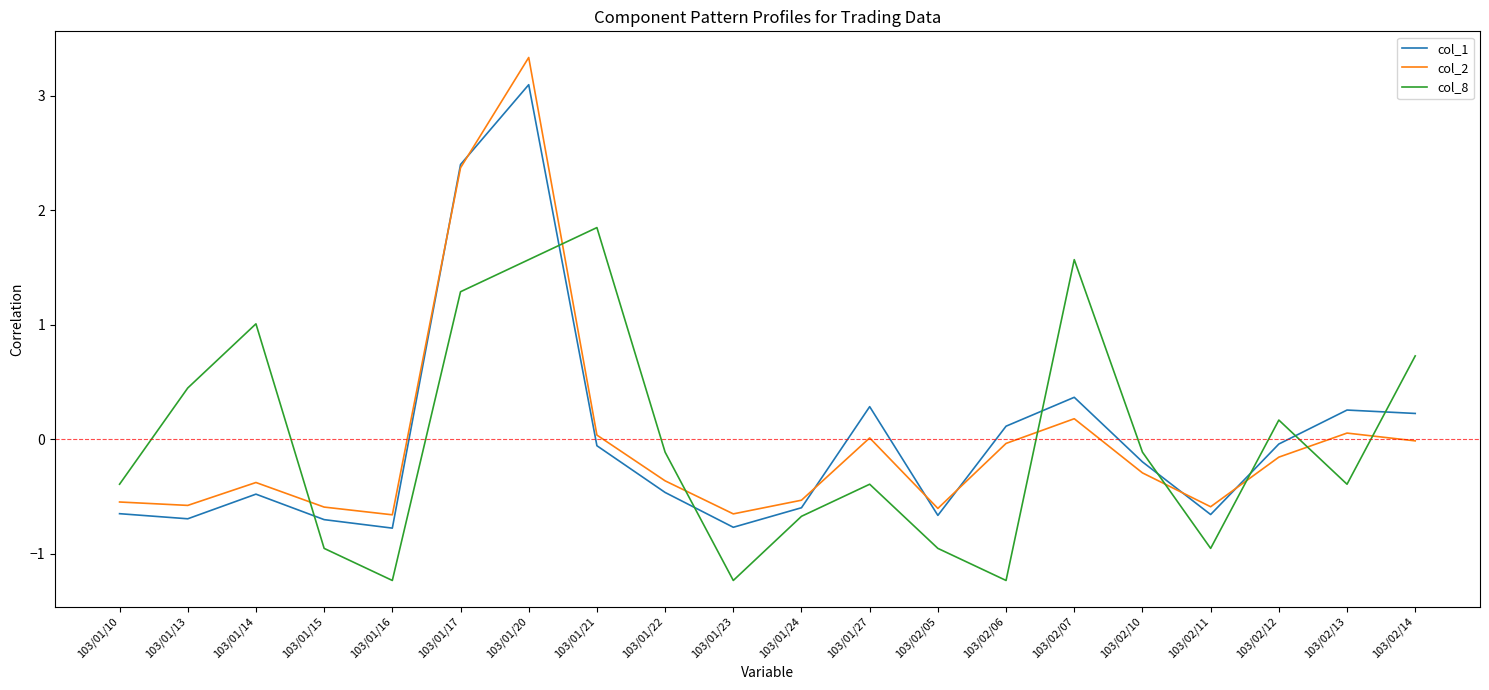

Which category has the highest value across all series?

103/01/20